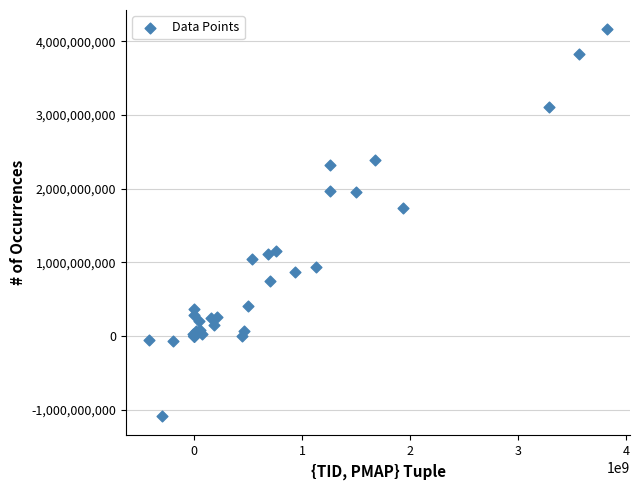

What Y value in the scatter plot is closest to 1537509215?

1730950685.1